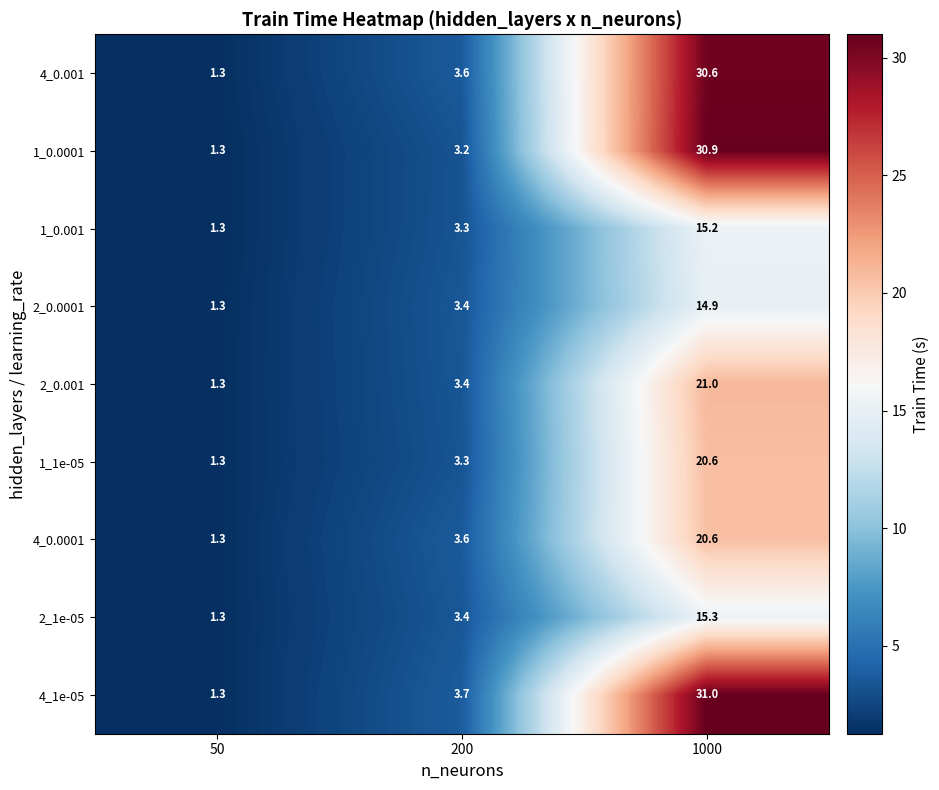

Rank the categories by 1_0.0001 value from lowest to highest.

50, 200, 1000